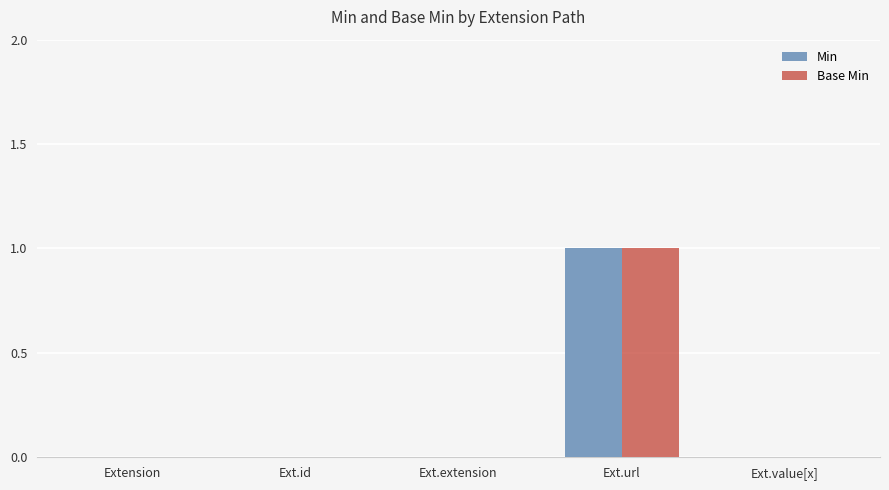

How many groups of bars are there?

5